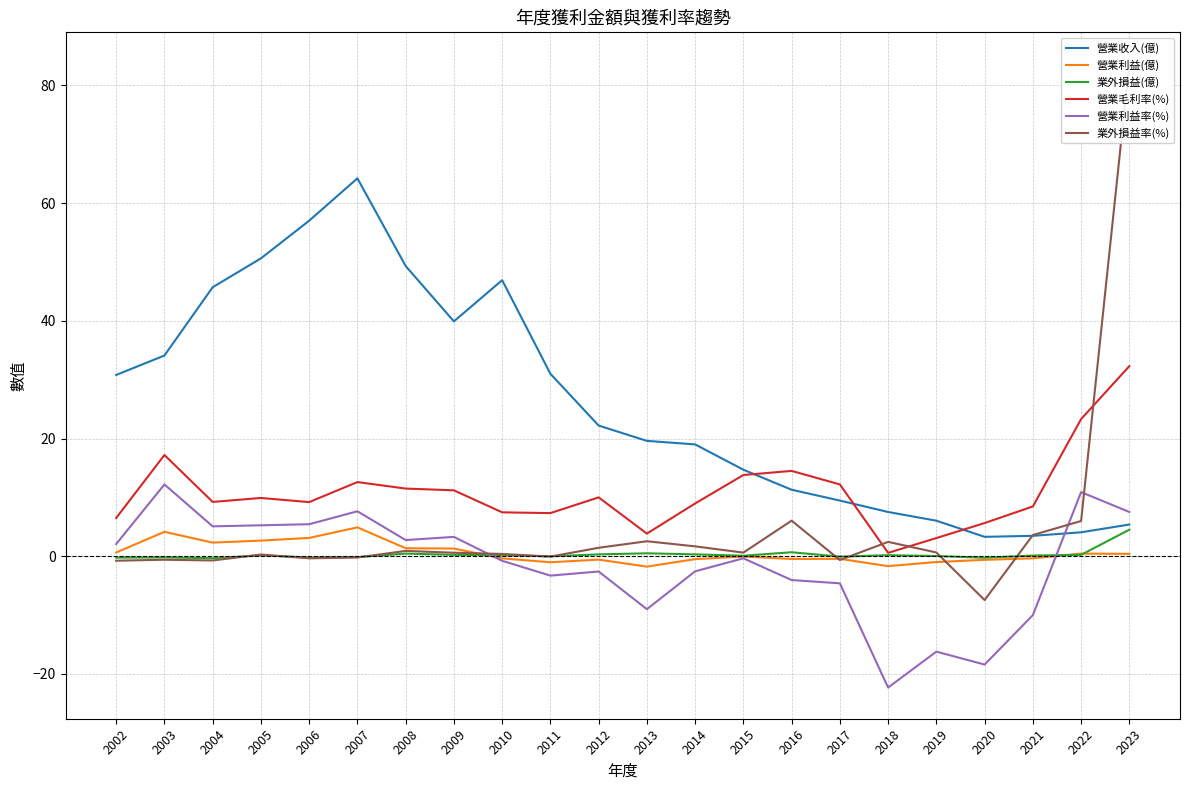

What is the spread (max minus min) of values at 2012?

24.8